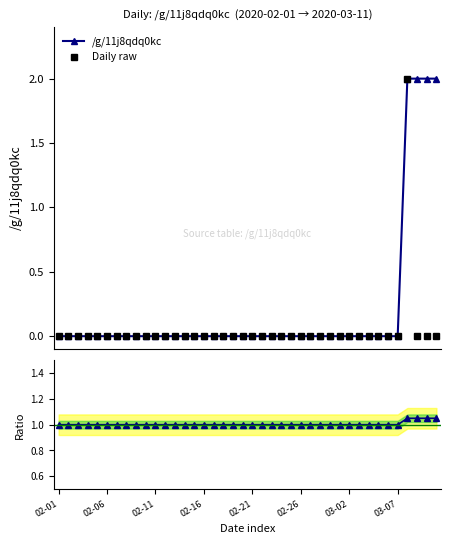

What is the value of the Ratio to baseline point at the 9th from the left?

1.0